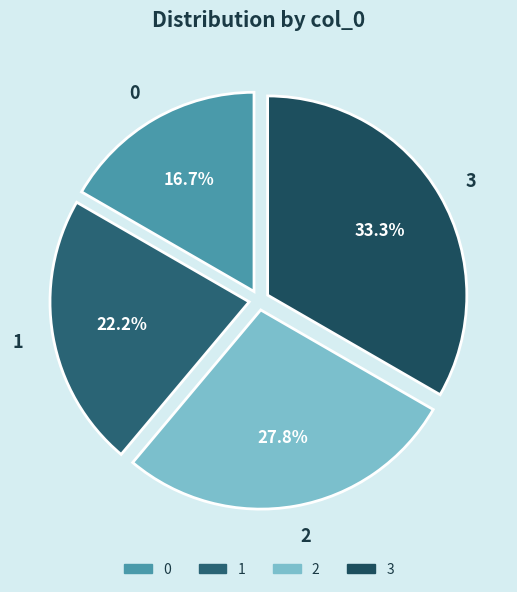

Which has a higher value, 0 or 1?

1